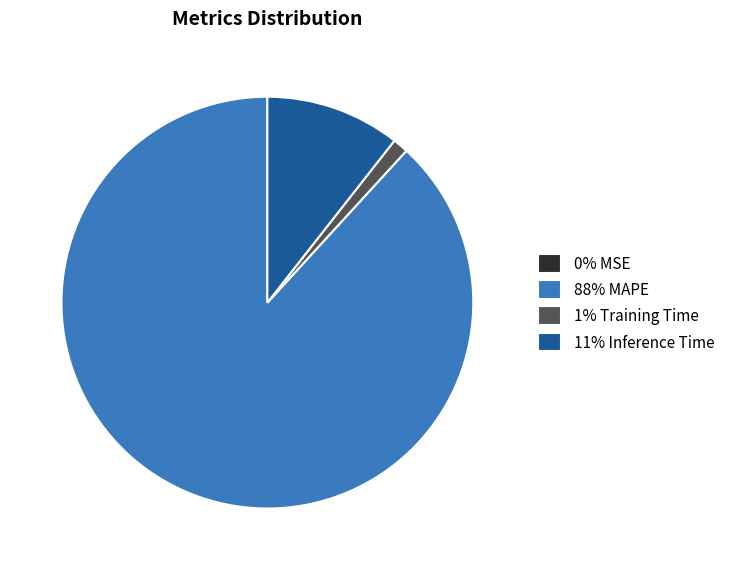

True or false: 88% MAPE accounts for 76% of the total.

False